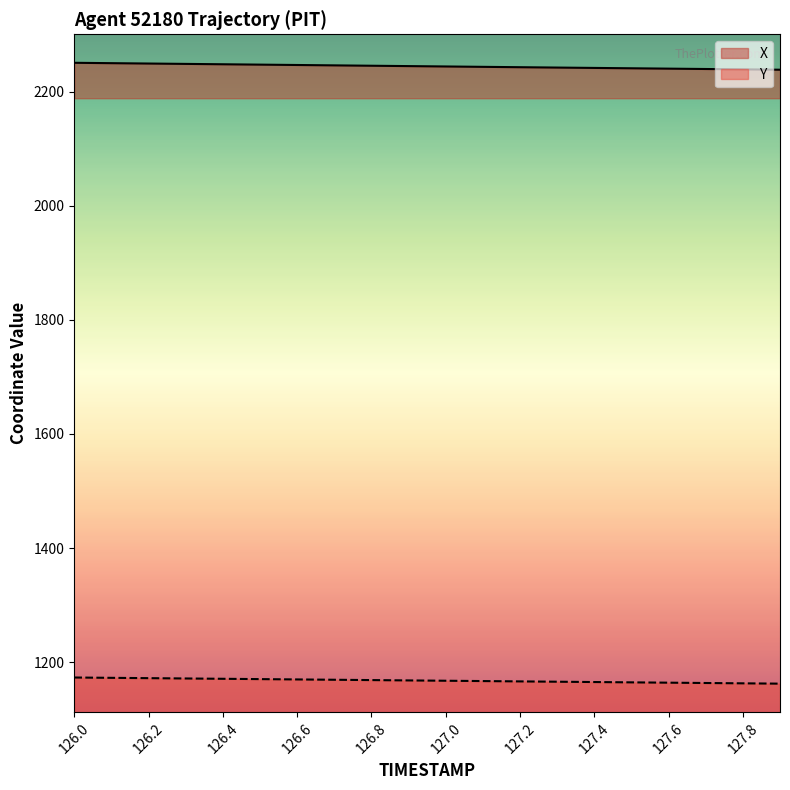

Is it true that Y equals 585.6 at 126.2?

False